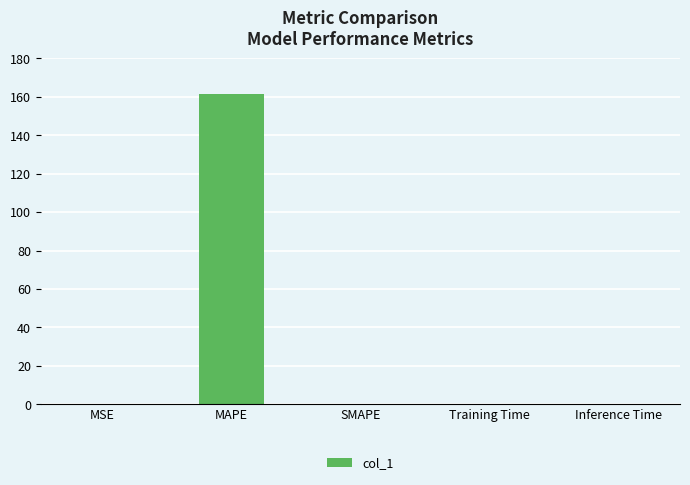

What is the change in value from MAPE to SMAPE?

-161.3